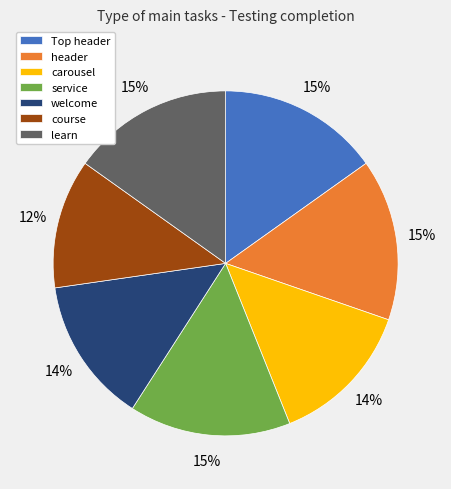

Which slice is the smallest?

course